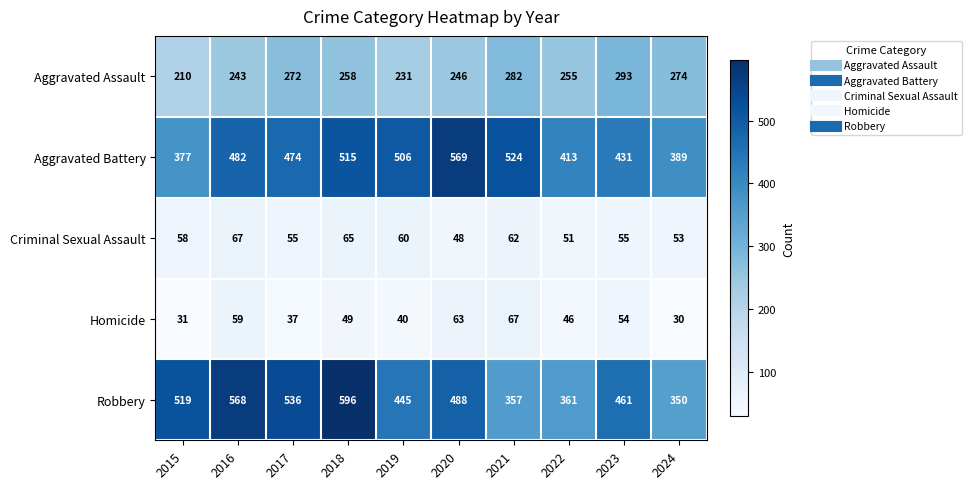

What is the smallest value displayed?

30